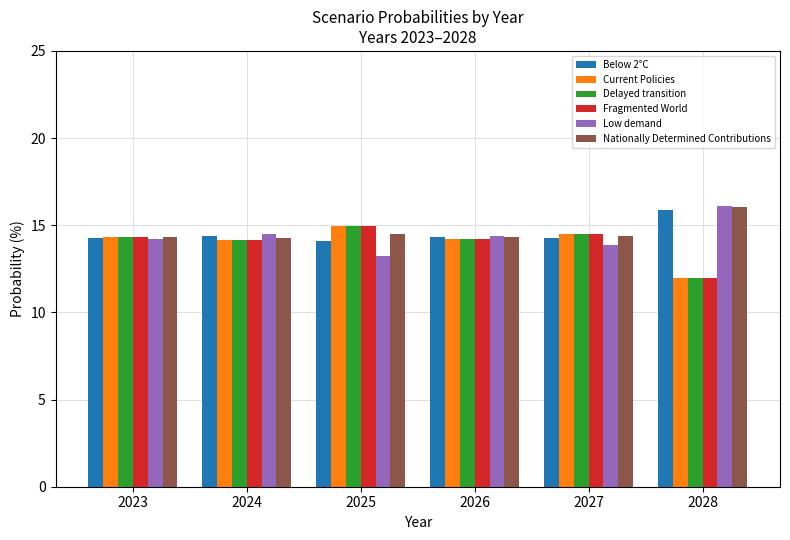

The Below 2°C series shows 5.4 at 2025. True or false?

False